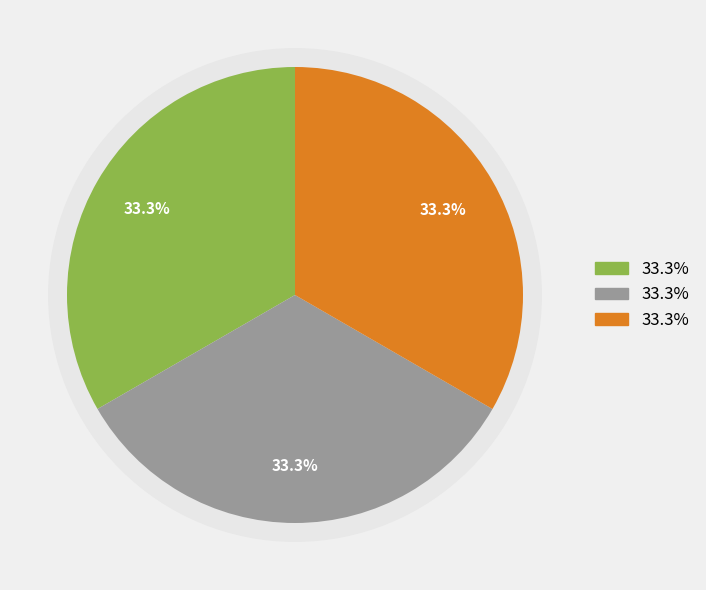

The 76432625 slice represents 28% of the pie. True or false?

False